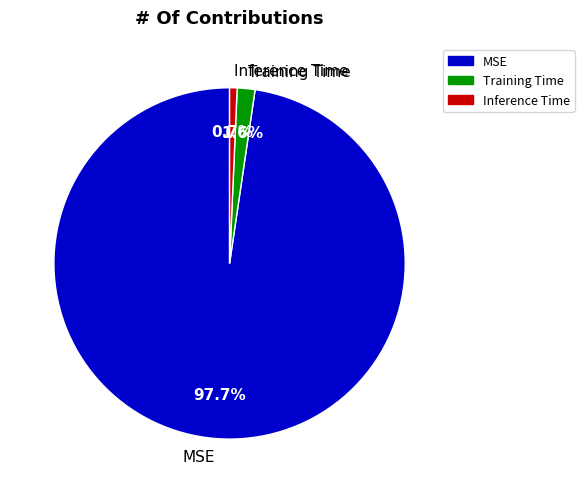

Count the number of slices in the pie.

3